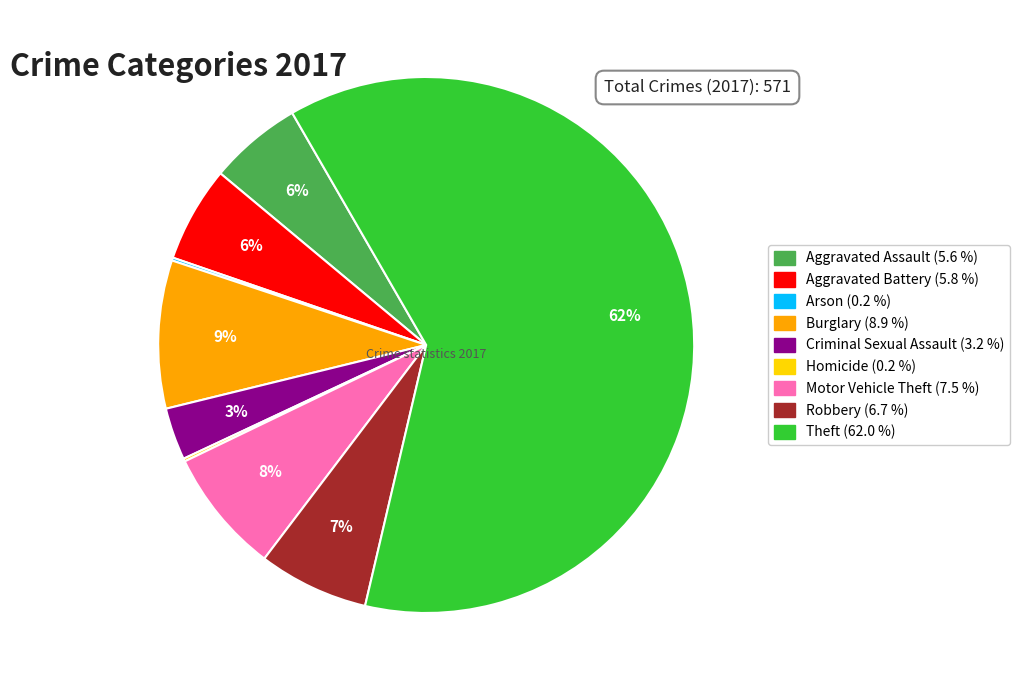

Approximately how many times larger is the value at Motor Vehicle Theft compared to Aggravated Assault?

1.3